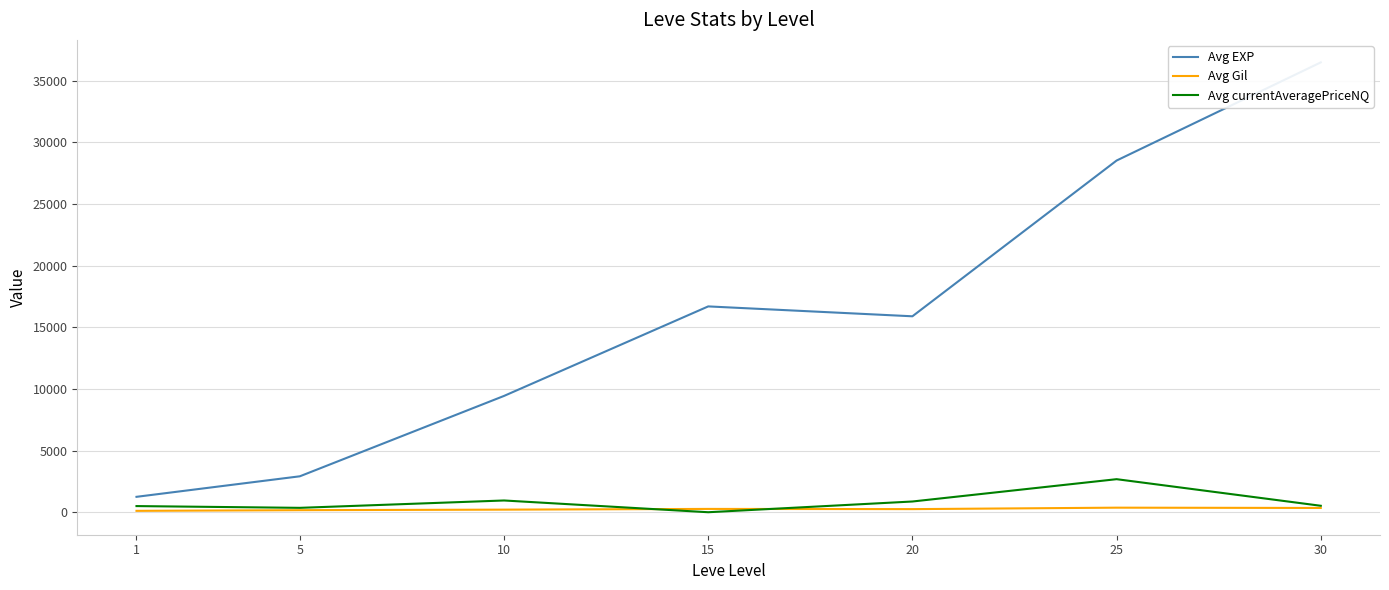

What is the value of the Avg currentAveragePriceNQ point at the 5th from the left?

870